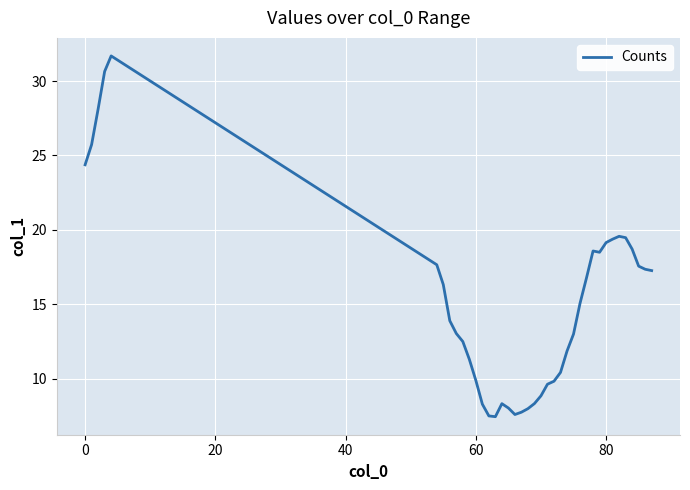

What is the smallest value displayed?

7.4